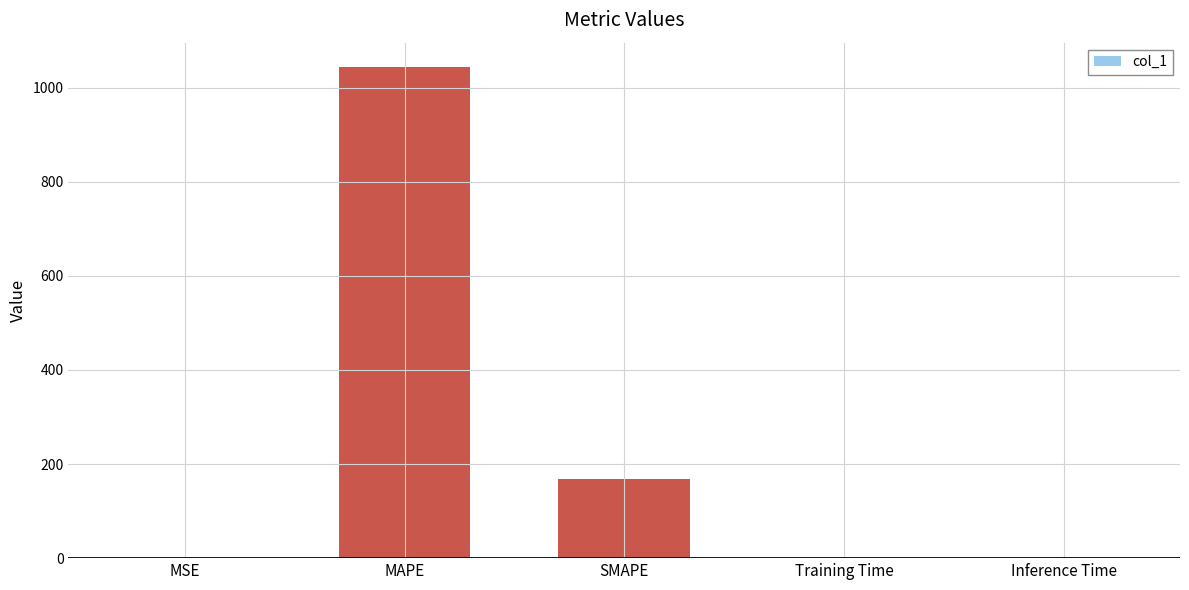

What is the maximum value shown in the chart?

1043.3